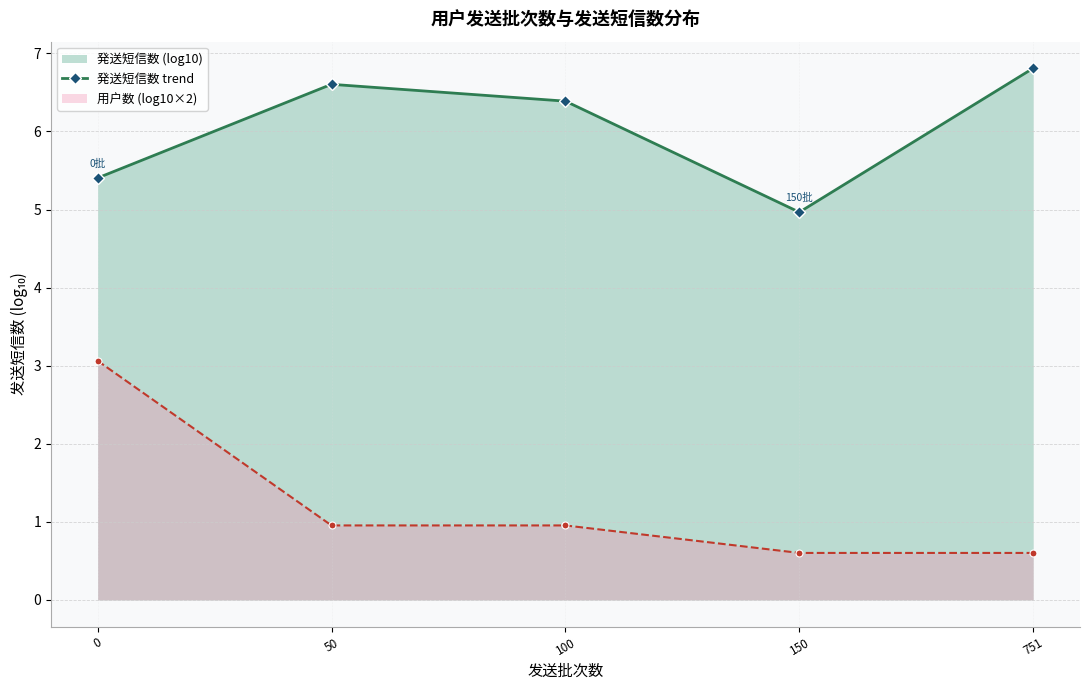

How many values are below 6?

2